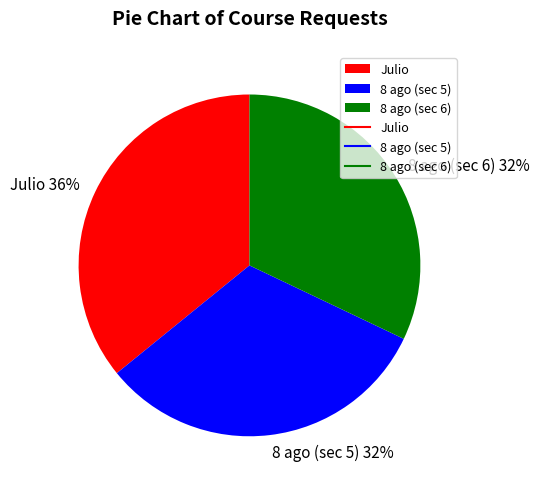

What is the largest slice in the pie chart?

Julio